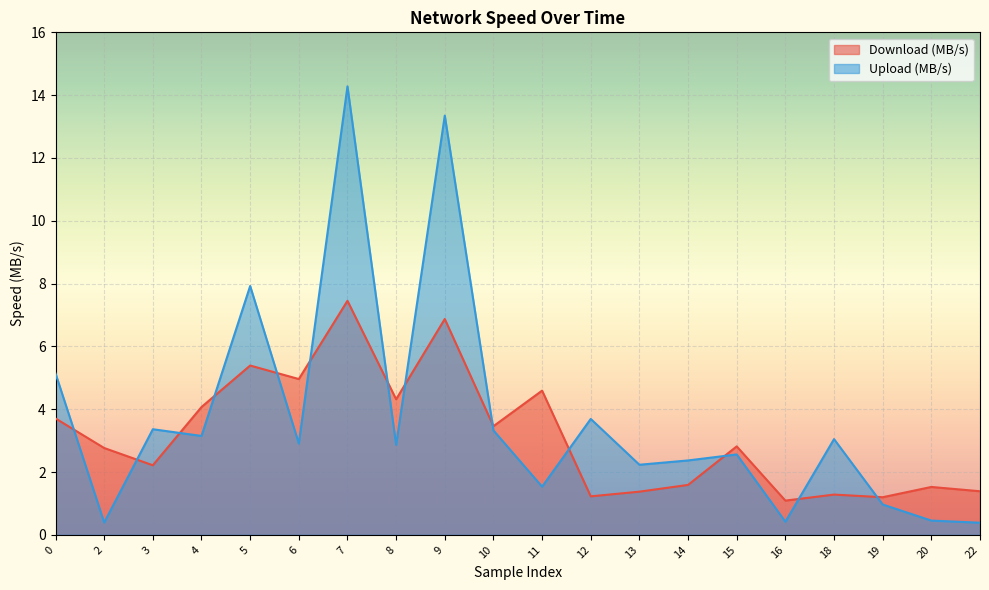

Which category has the lowest value in the Upload (MB/s) series?

22